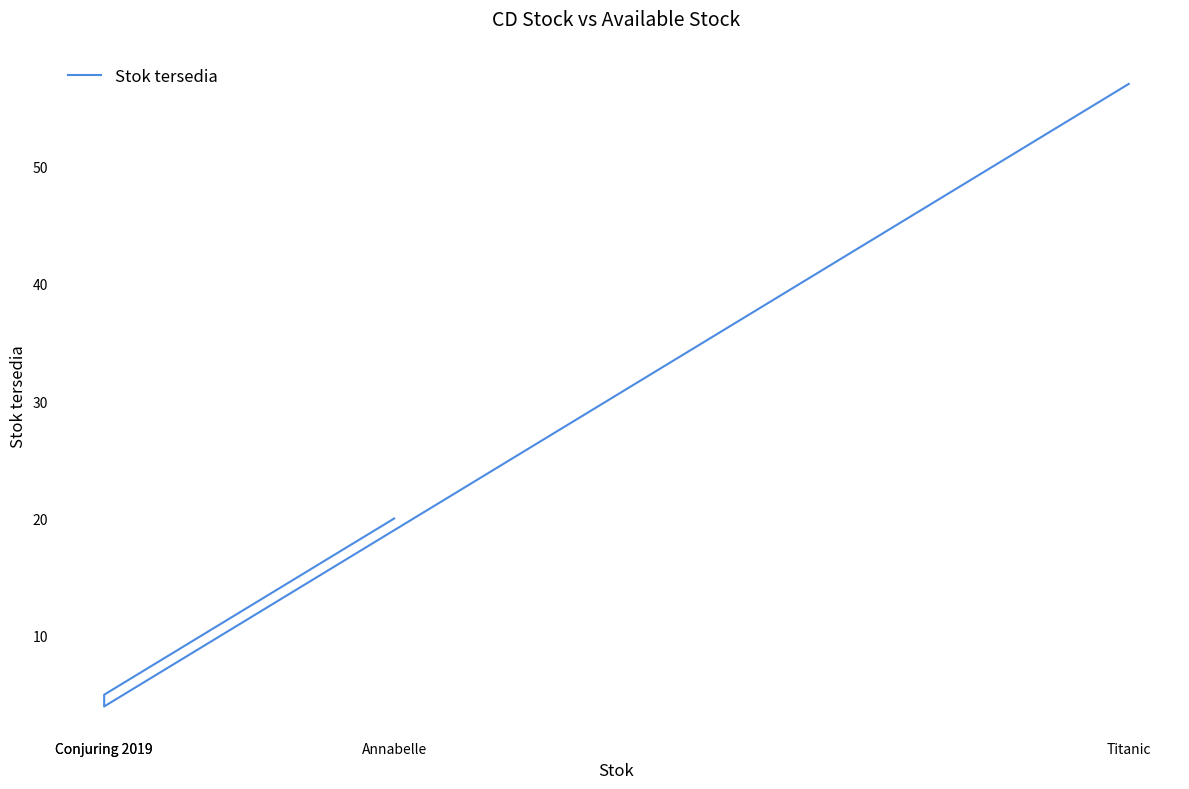

What is the ratio of the value at Titanic to the value at Conjuring 2019?

14.2